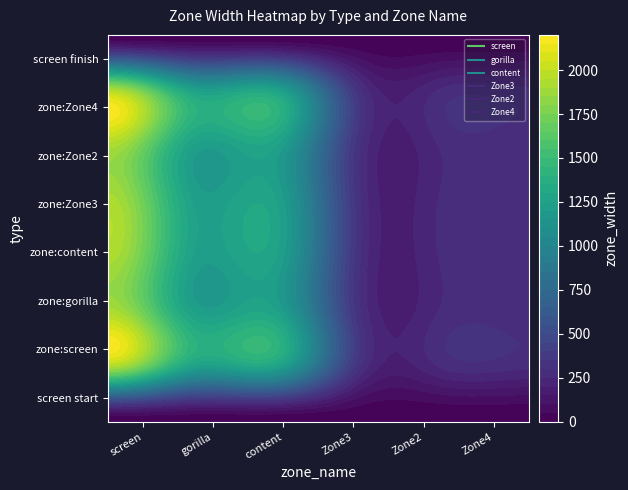

What is the difference between the maximum and minimum values in the Zone3 series?

299